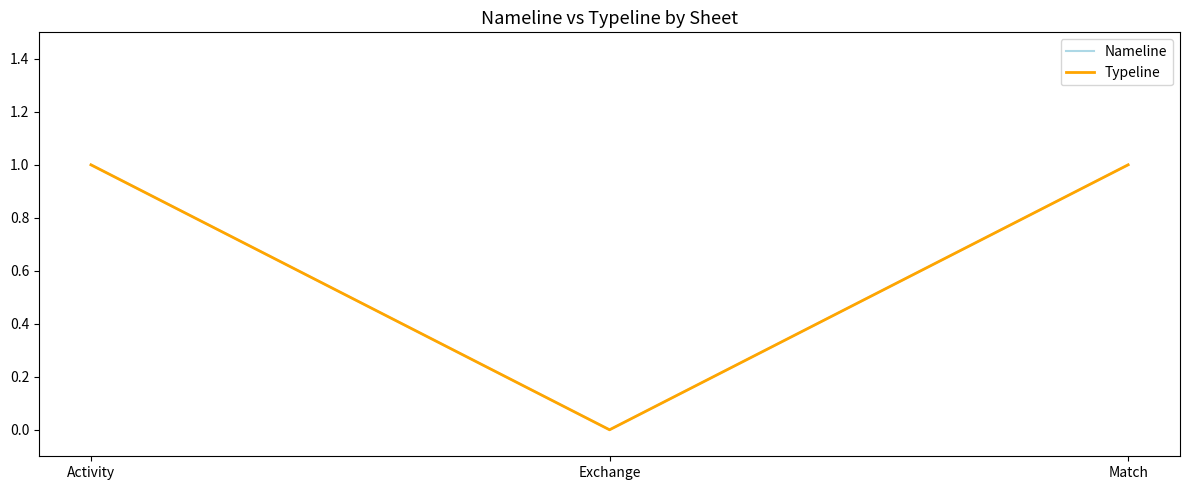

Where is Nameline nearest to the value 0?

Exchange